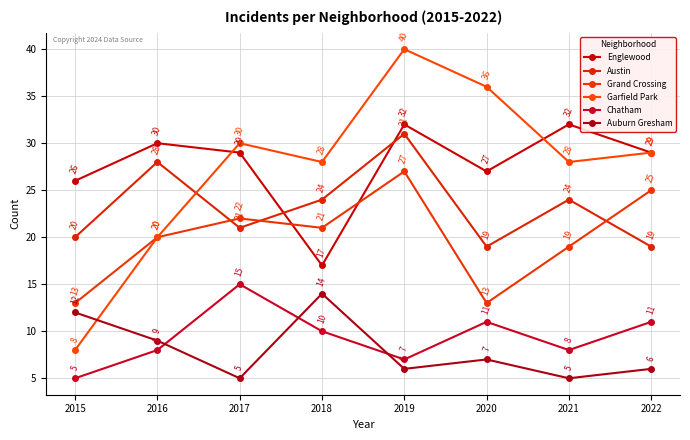

True or false: Grand Crossing and Chatham intersect in this chart.

False